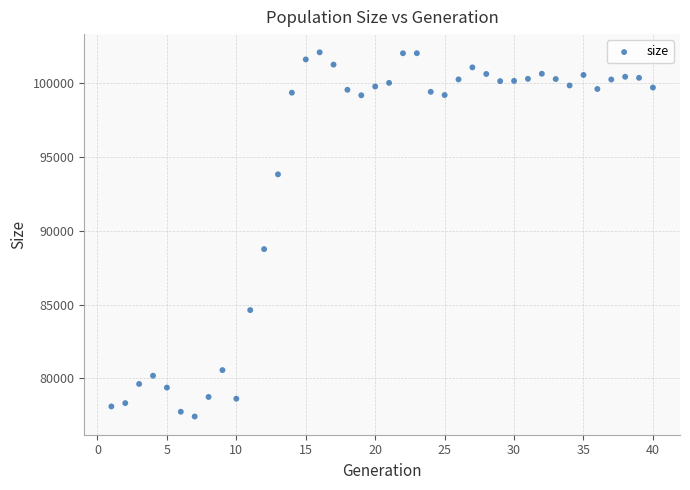

What is the range of X values (max minus min)?

39